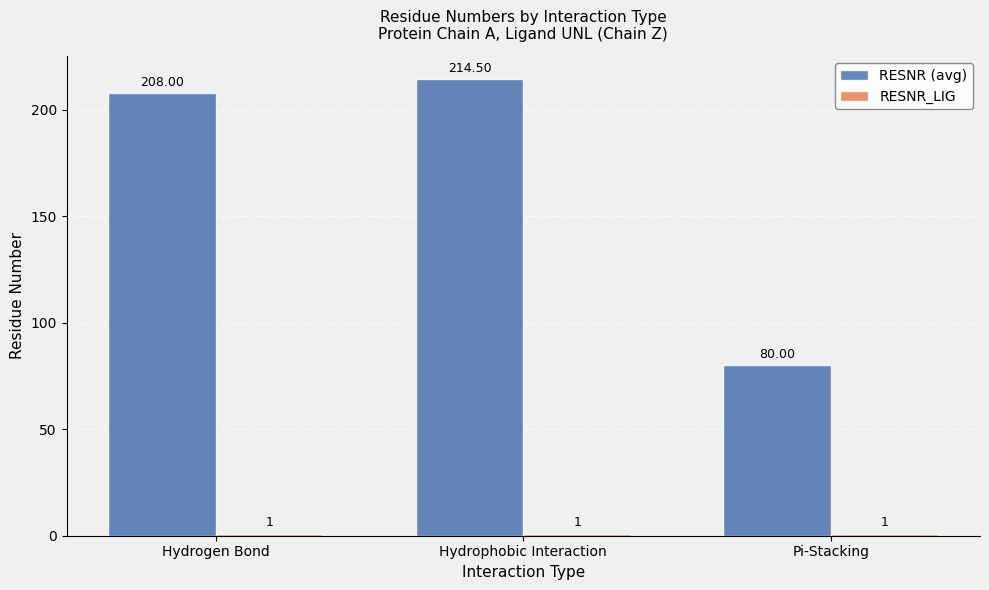

How many bars are there in each group?

2